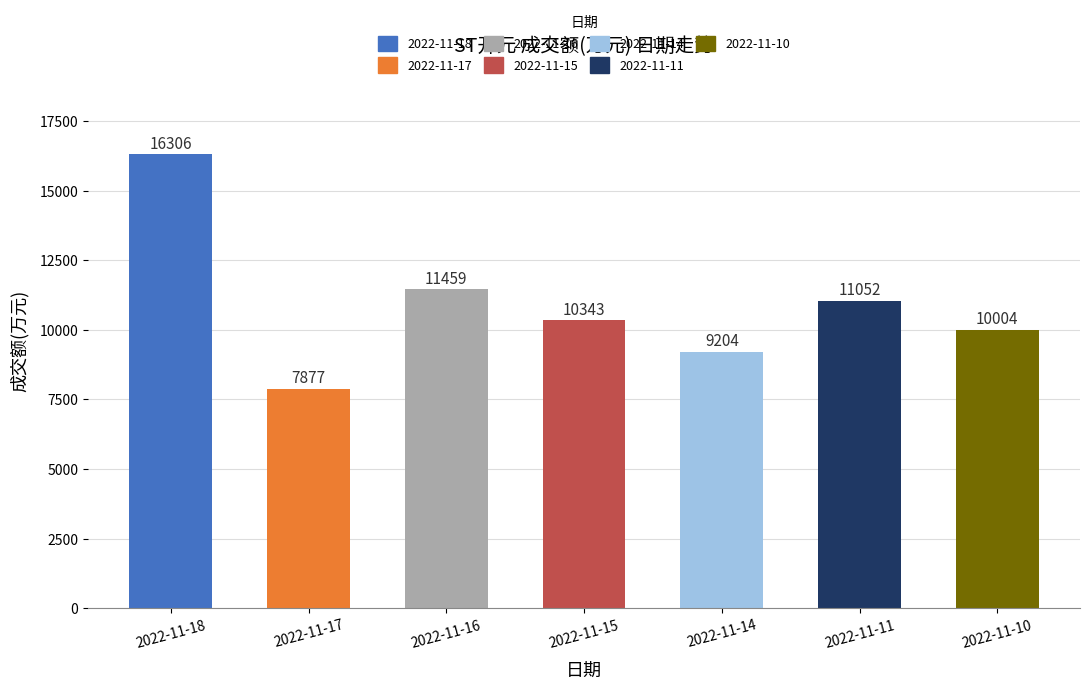

Which category has the lowest value across all series?

2022-11-17